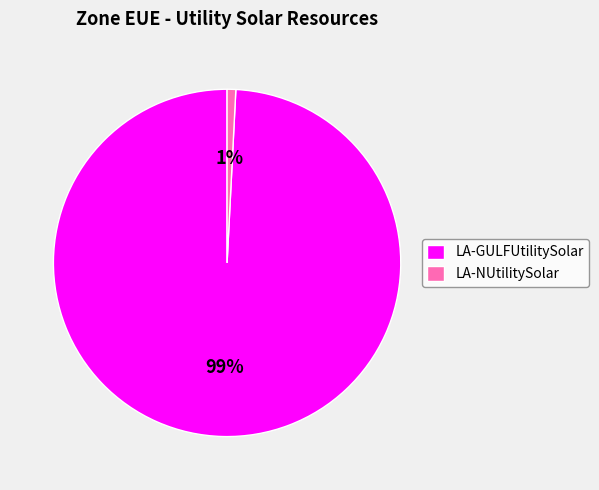

Which category has the smallest portion of the pie?

LA-NUtilitySolar